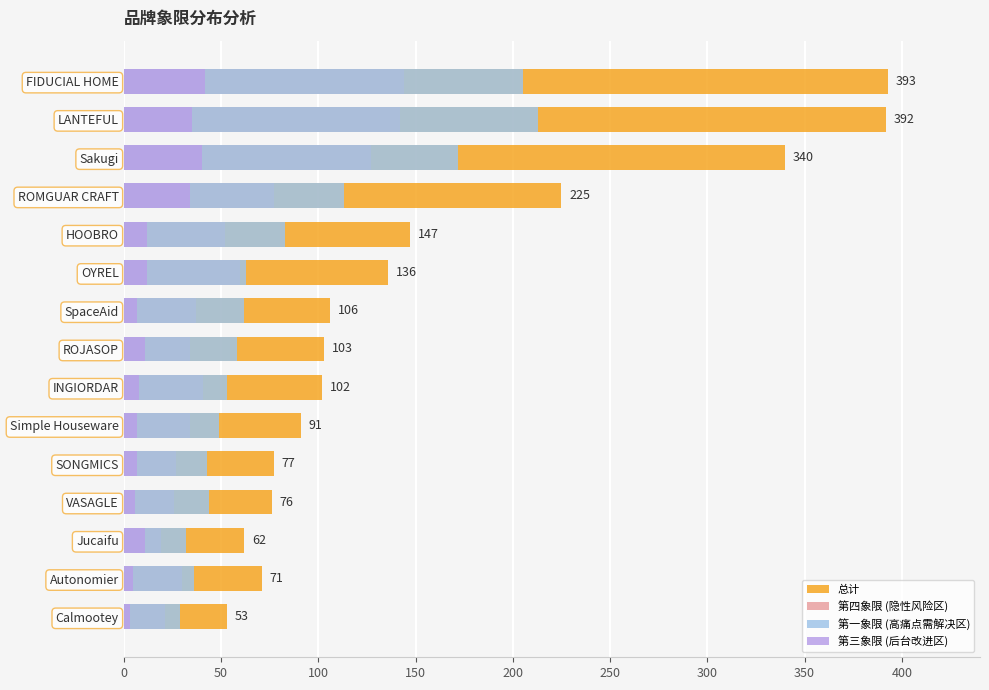

Rank the series by their average value, from highest to lowest.

总计, 第一象限 (高痛点需解决区), 第四象限 (隐性风险区), 第三象限 (后台改进区)